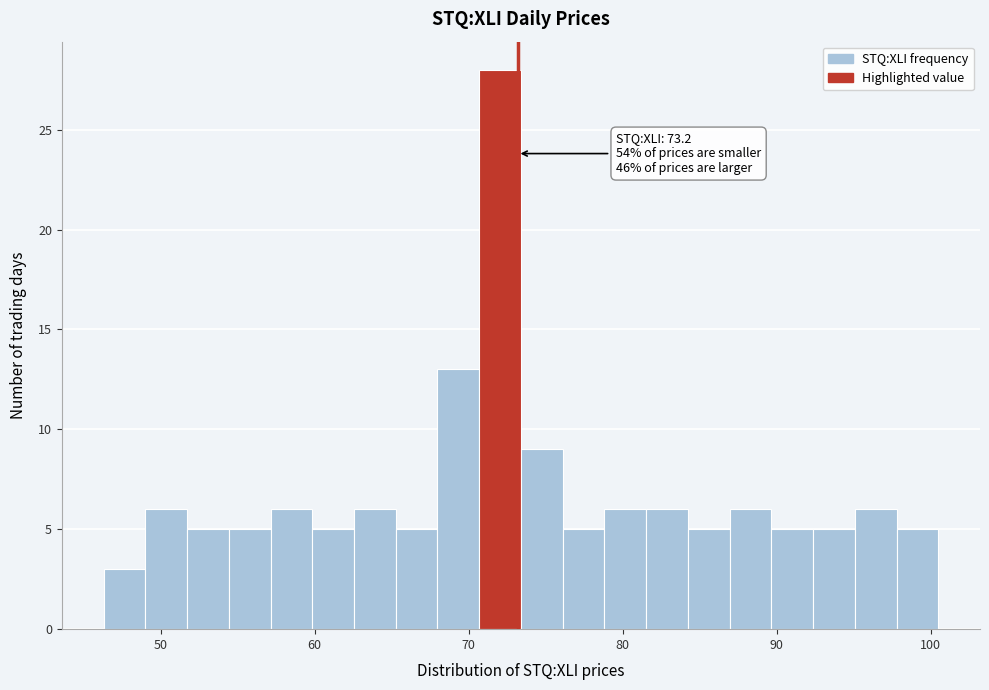

Around what value on the x-axis is the tallest bar? Give the approximate position of its centre, as read against the axis.

72